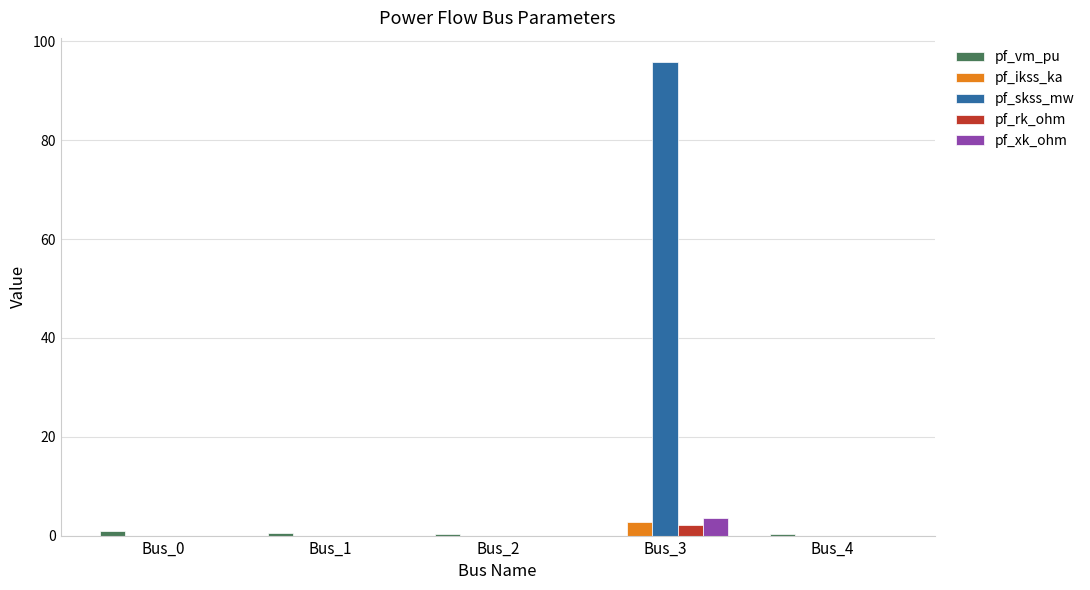

The value of pf_xk_ohm at Bus_2 is 0.0. True or false?

True